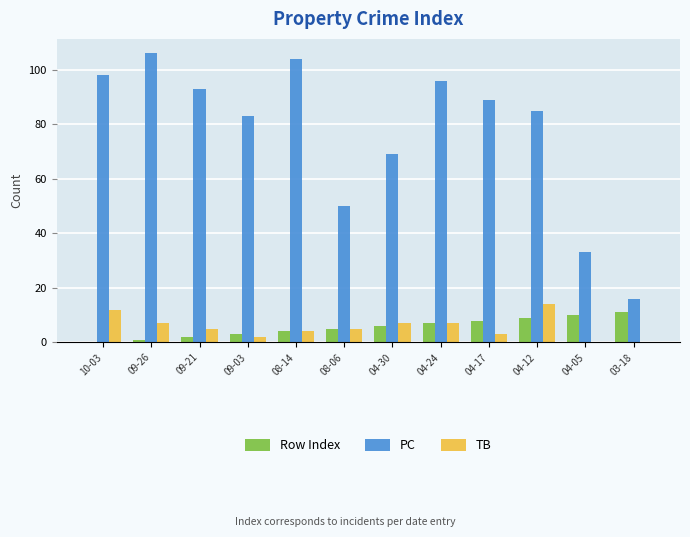

Reading left to right, extract all data points from this chart.

Row Index: 10-03=0	09-26=1	09-21=2	09-03=3	08-14=4	08-06=5	04-30=6	04-24=7	04-17=8	04-12=9	04-05=10	03-18=11
PC: 10-03=98	09-26=106	09-21=93	09-03=83	08-14=104	08-06=50	04-30=69	04-24=96	04-17=89	04-12=85	04-05=33	03-18=16
TB: 10-03=12	09-26=7	09-21=5	09-03=2	08-14=4	08-06=5	04-30=7	04-24=7	04-17=3	04-12=14	04-05=0	03-18=0